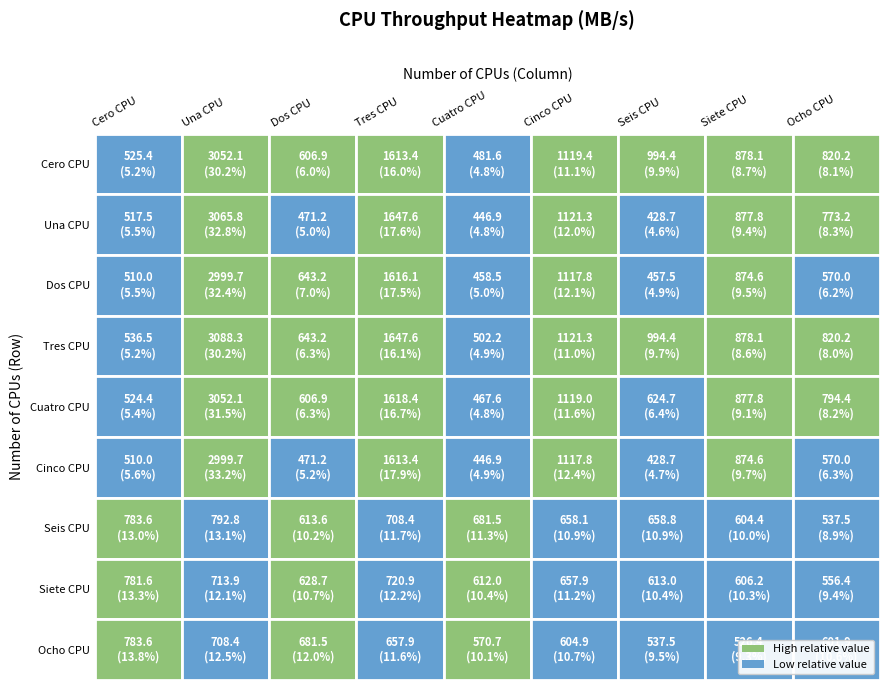

True or false: Tres CPU has a value of 759.2 at 3.

False